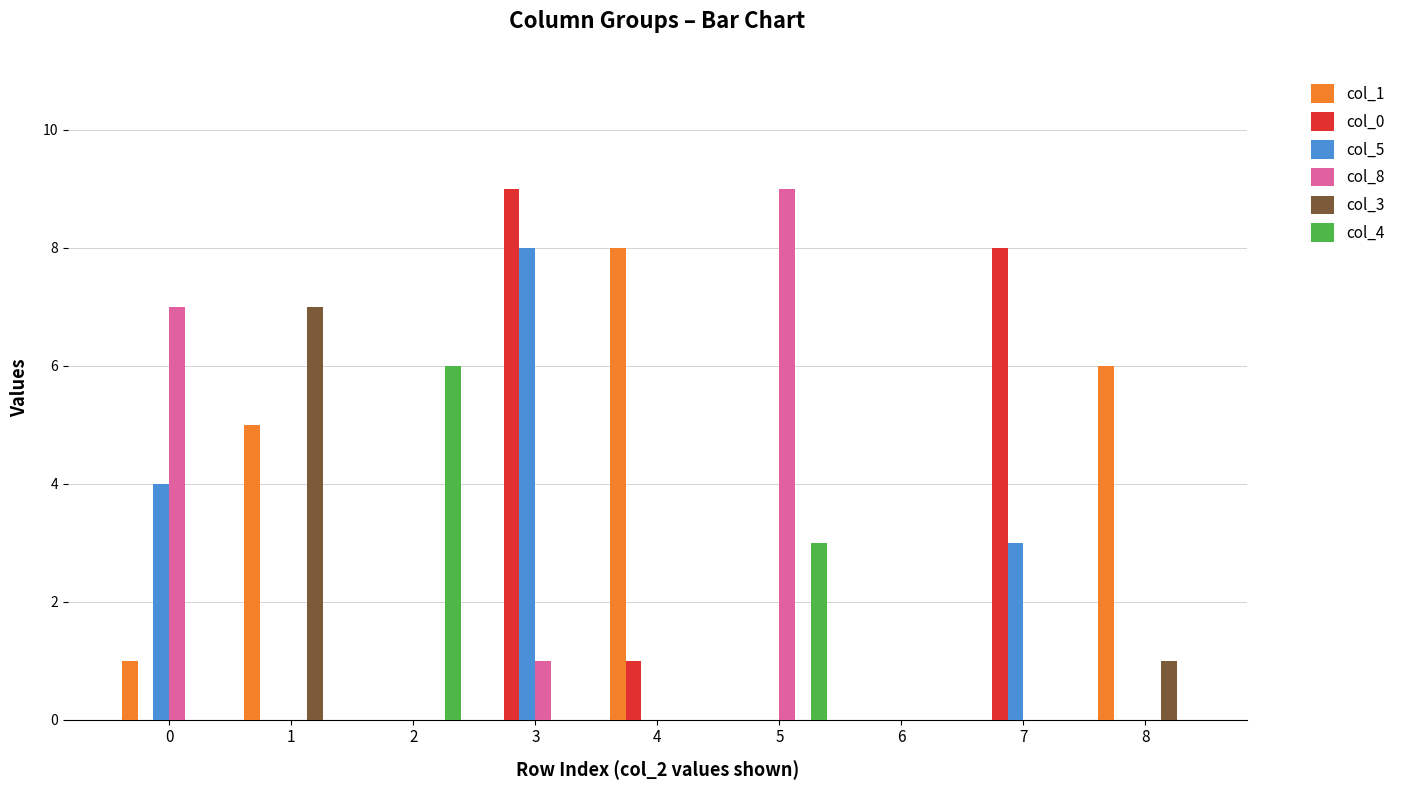

What is the greatest value displayed?

9